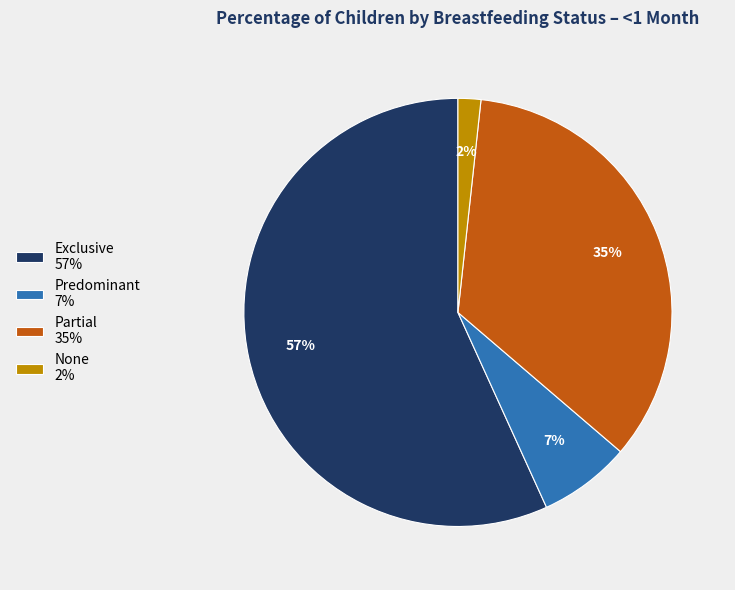

To the nearest percent, what is the difference between the None and Partial slice percentages?

33%